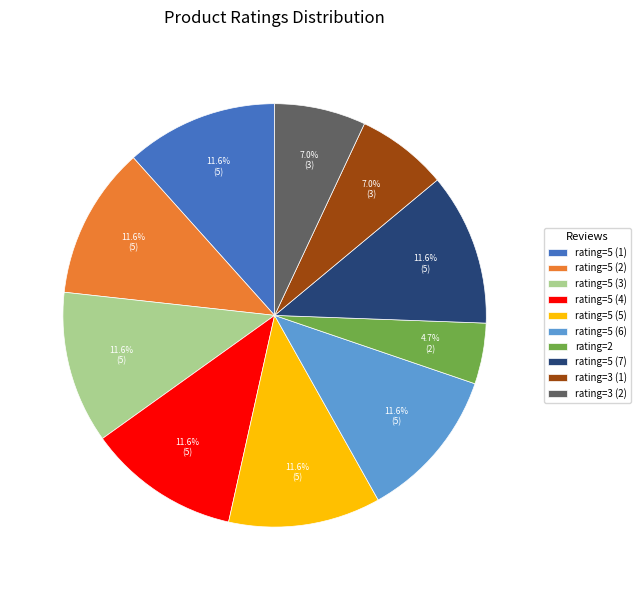

Count the number of slices in the pie.

10